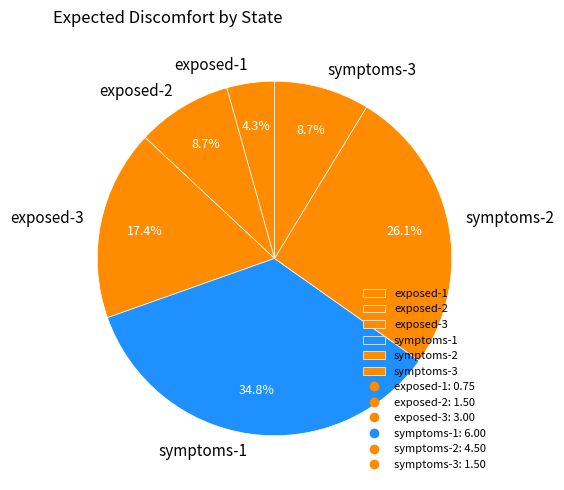

What portion of the pie excludes symptoms-2?

73.9%